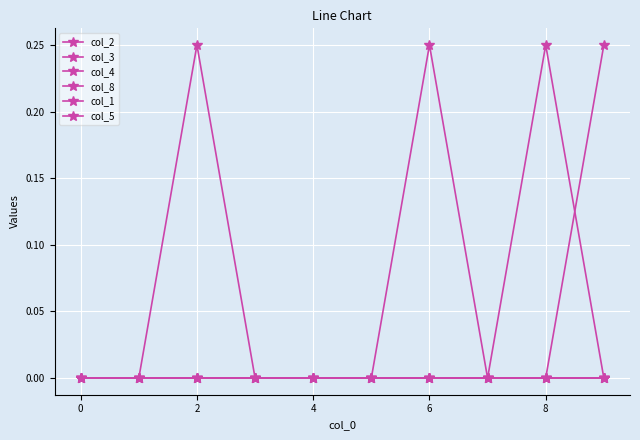

Does the chart have visible grid lines?

Yes